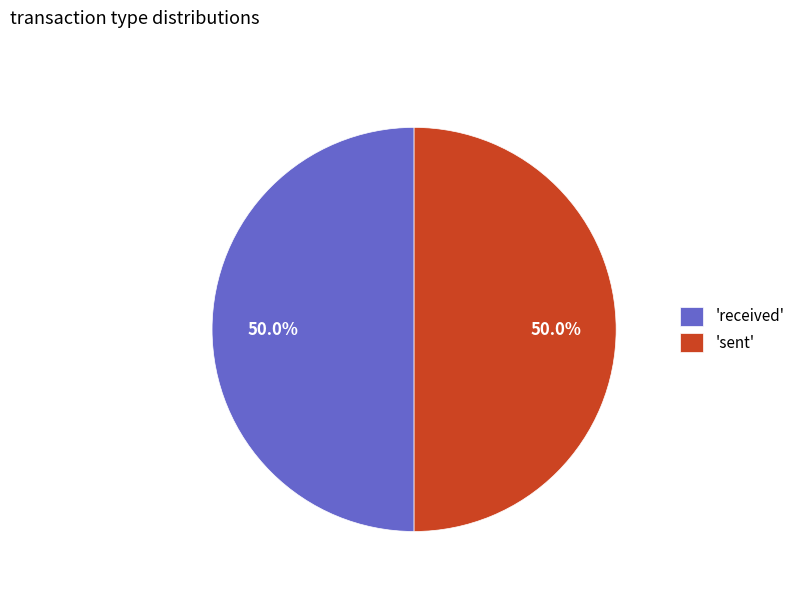

What is the ratio of the value at 'received' to the value at 'sent'?

1.0